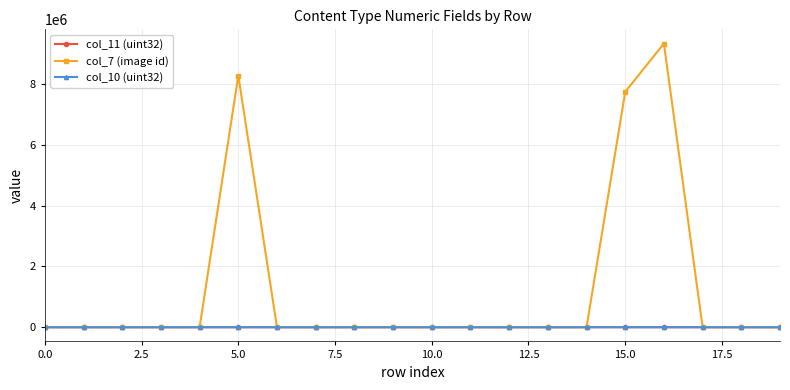

How many lines are shown in the chart?

3